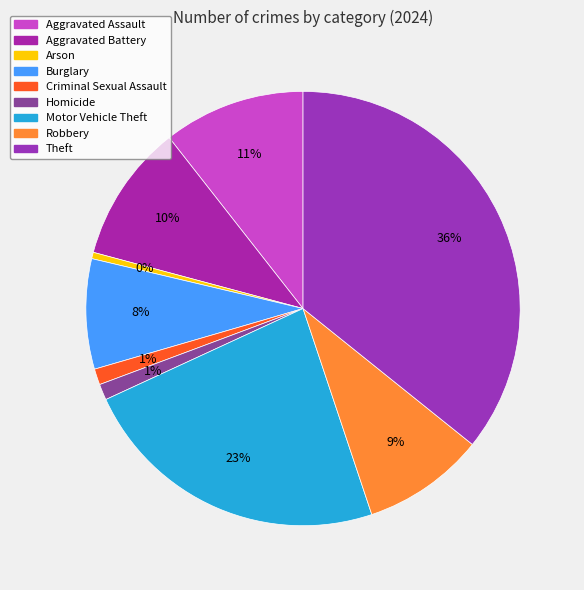

True or false: Homicide accounts for 11% of the total.

False